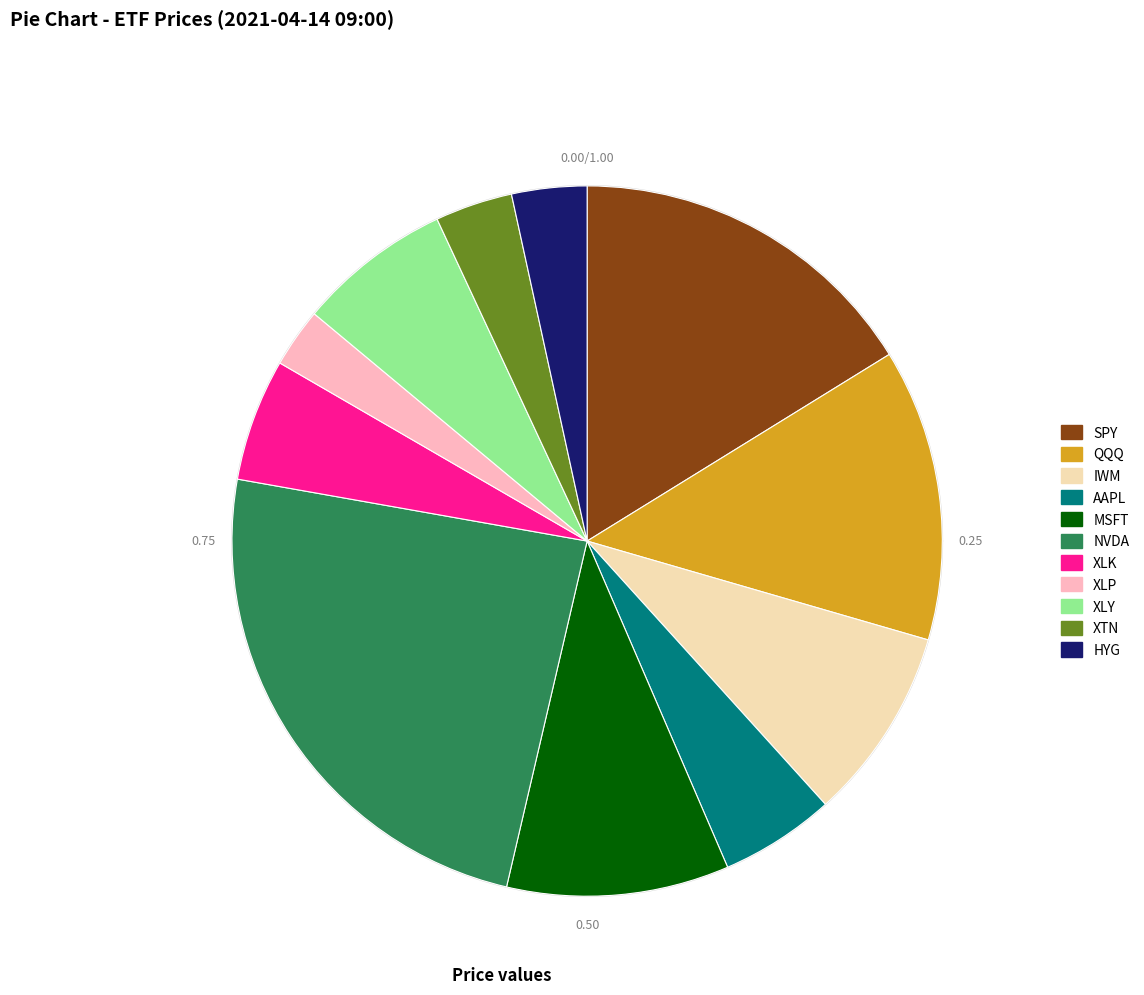

How many segments does this pie chart have?

11